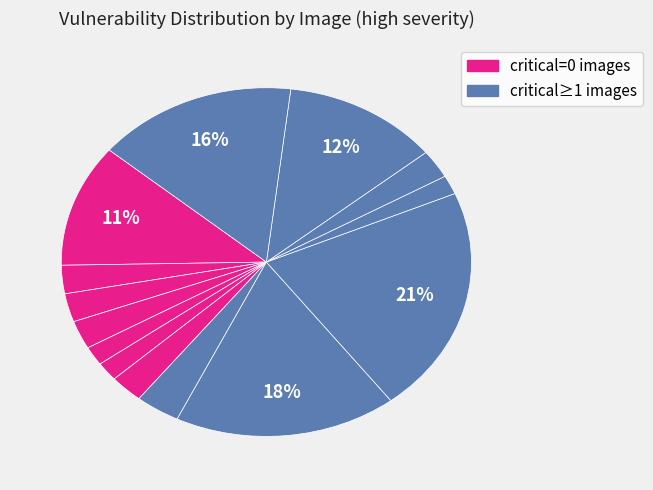

How many slices are in this pie chart?

14